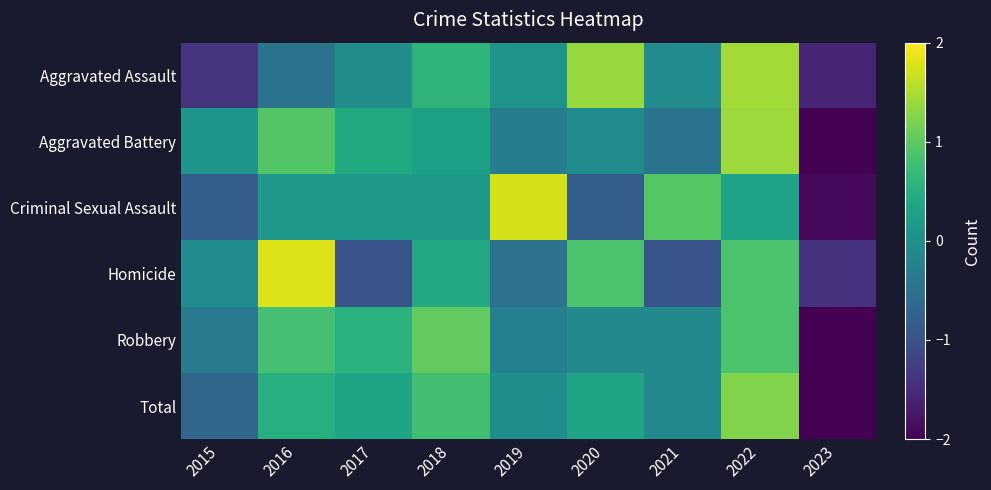

Which series has the largest range (max minus min)?

Aggravated Battery